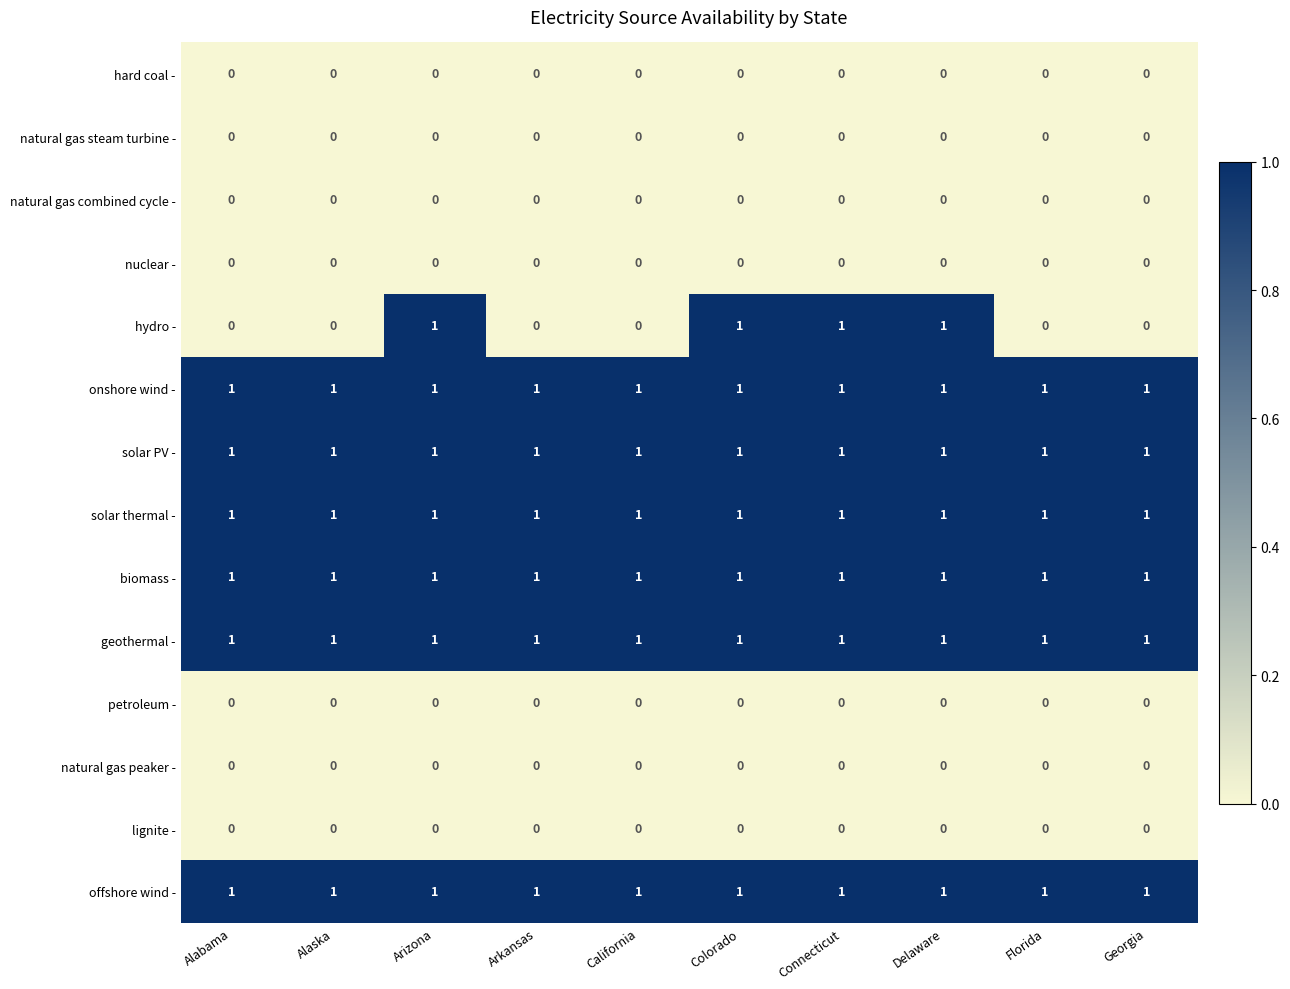

Which series changed the most between Arizona and Georgia?

hydro -